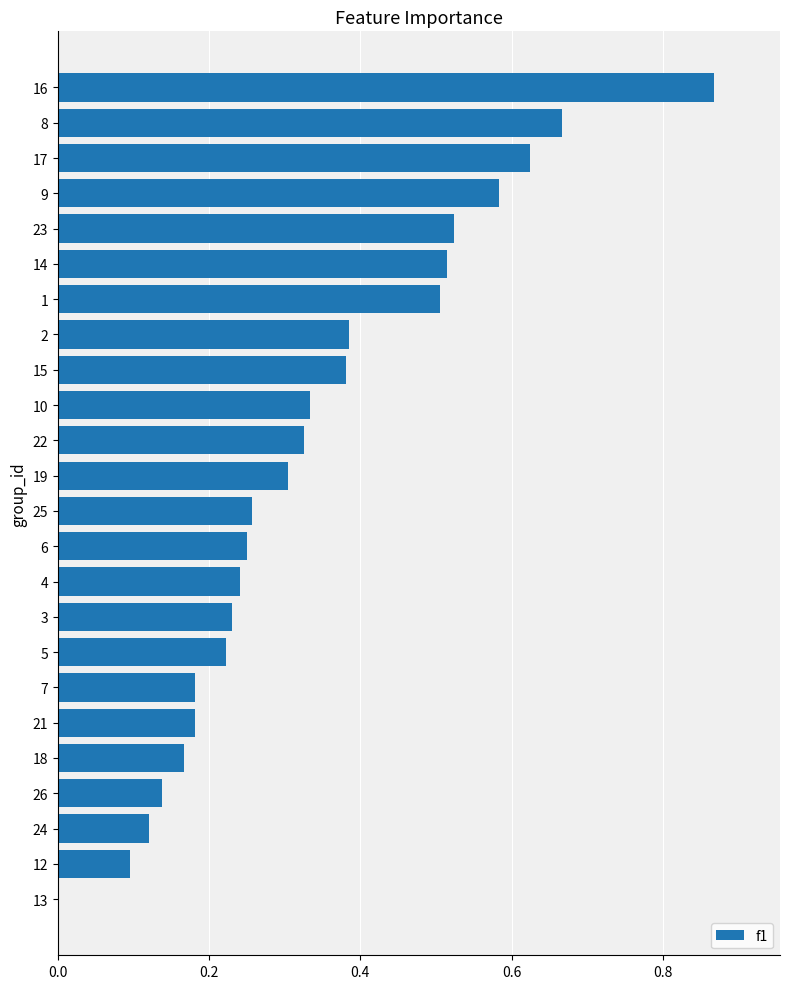

Which has a higher value, 4 or 21?

4